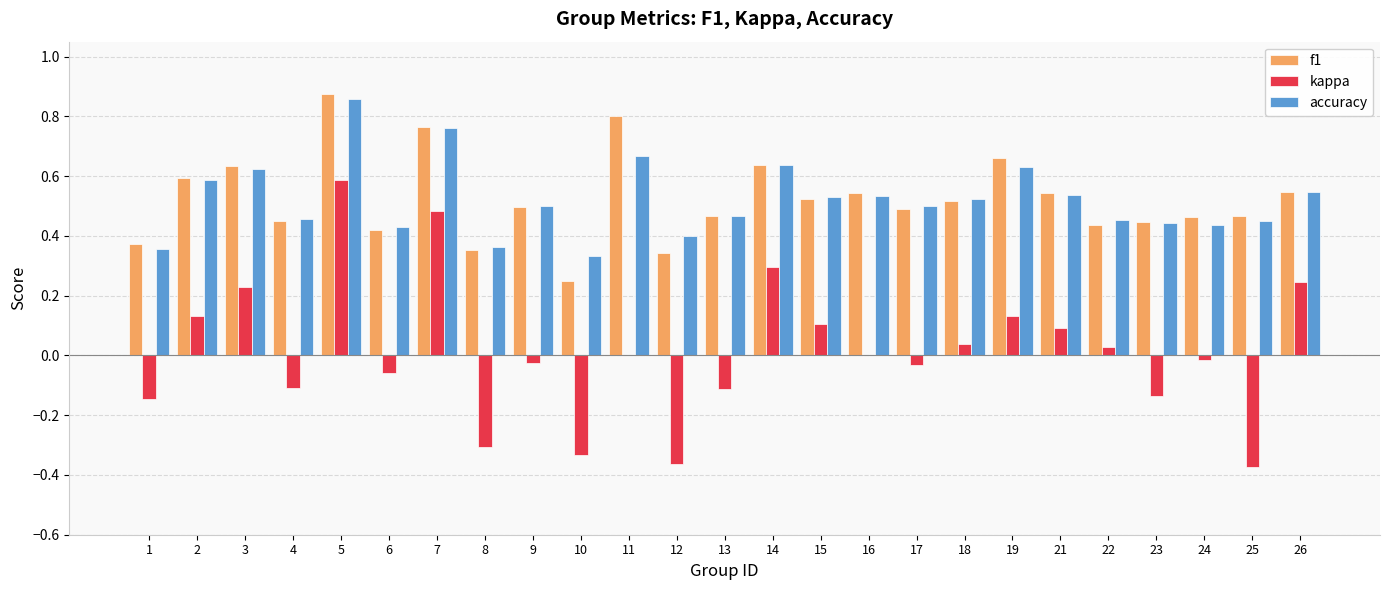

At which label does accuracy reach its peak?

5